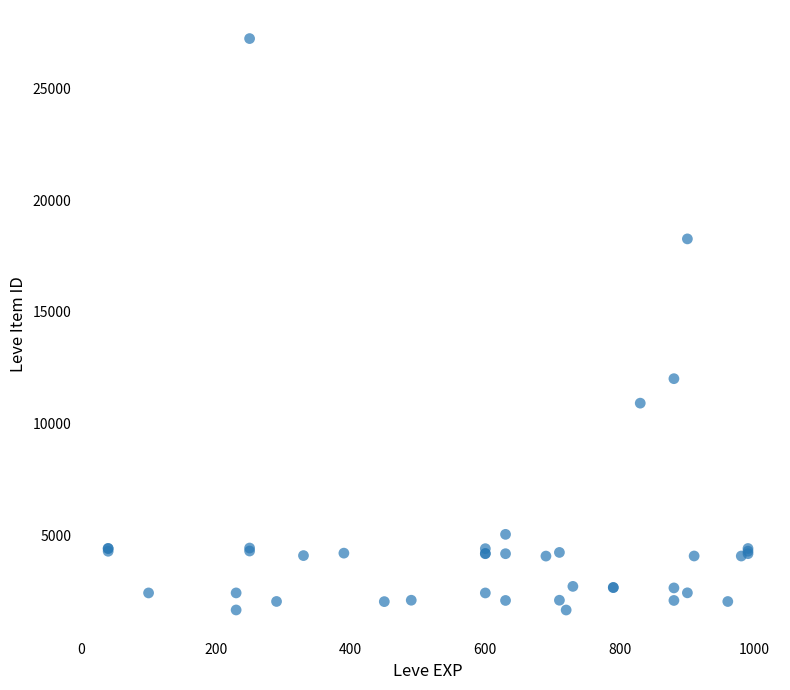

What Y value in the scatter plot is closest to 14448?

12018